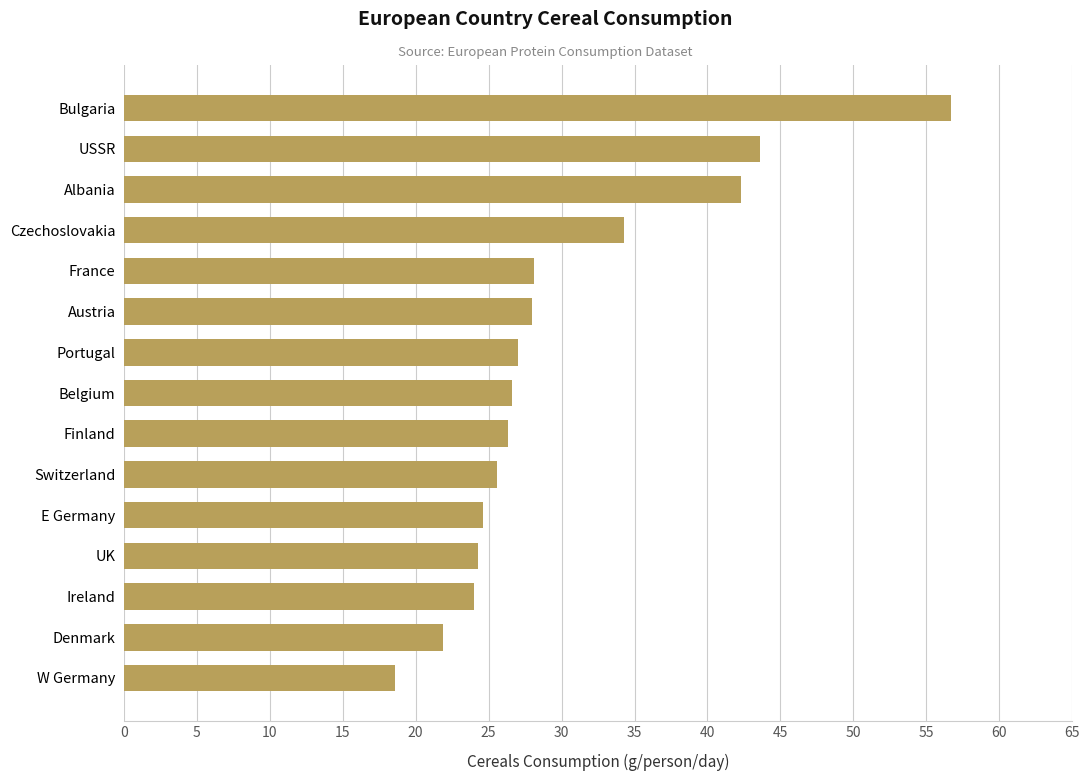

What is the approximate value at Bulgaria?

56.7